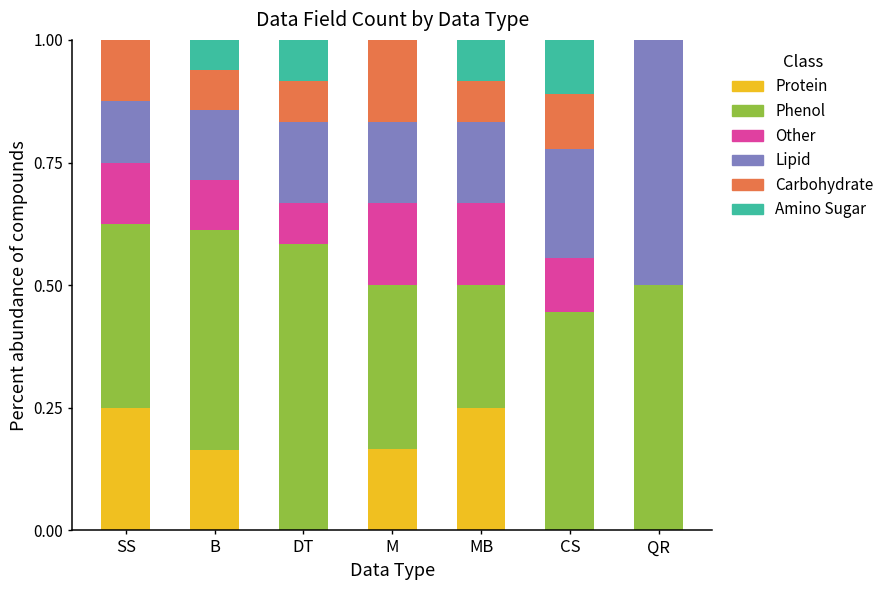

Does the chart contain stacked bars?

Yes